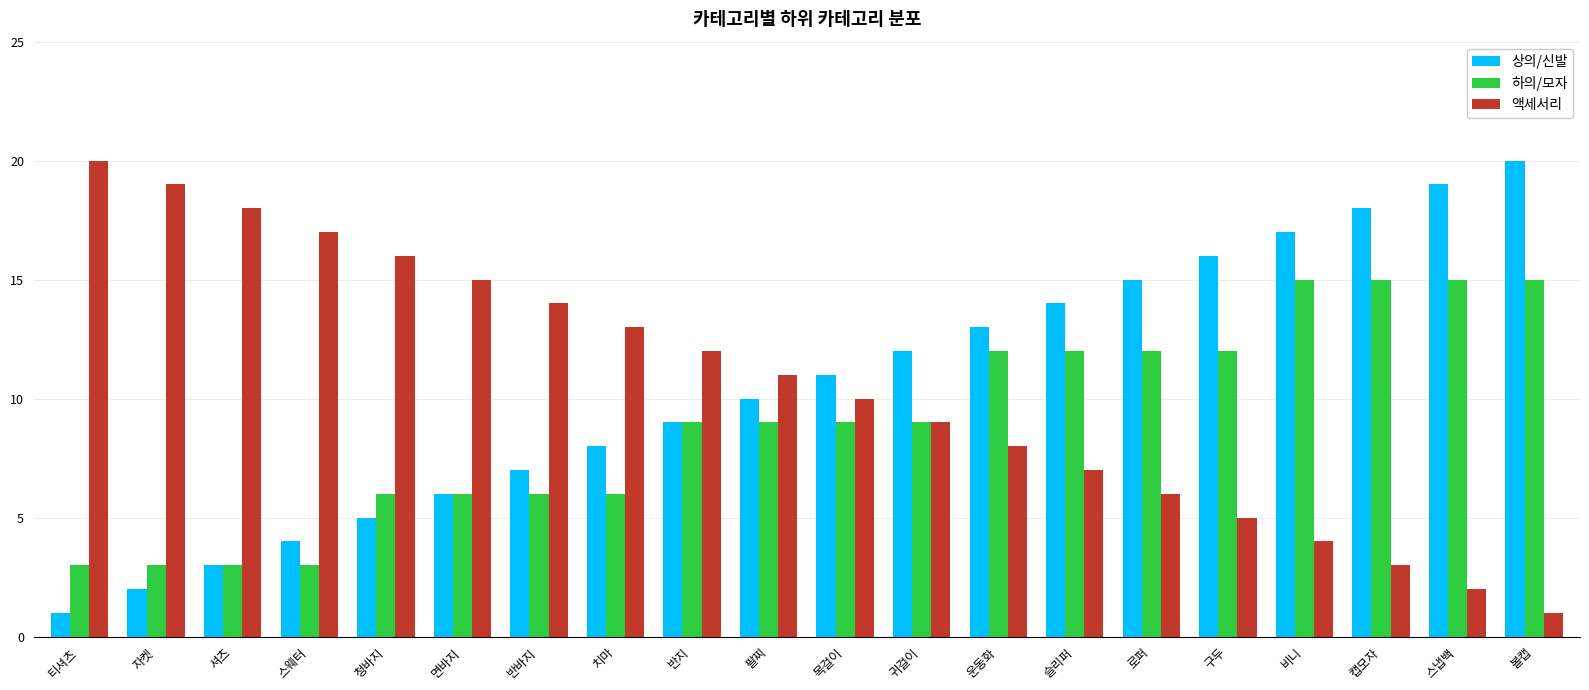

The value of 상의/신발 at 캡모자 is 18. True or false?

True